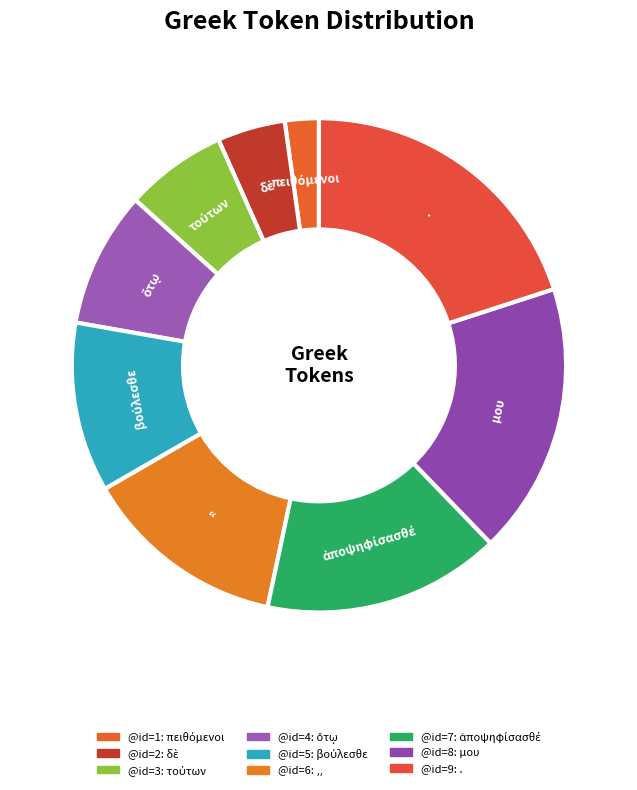

How many segments does this pie chart have?

9